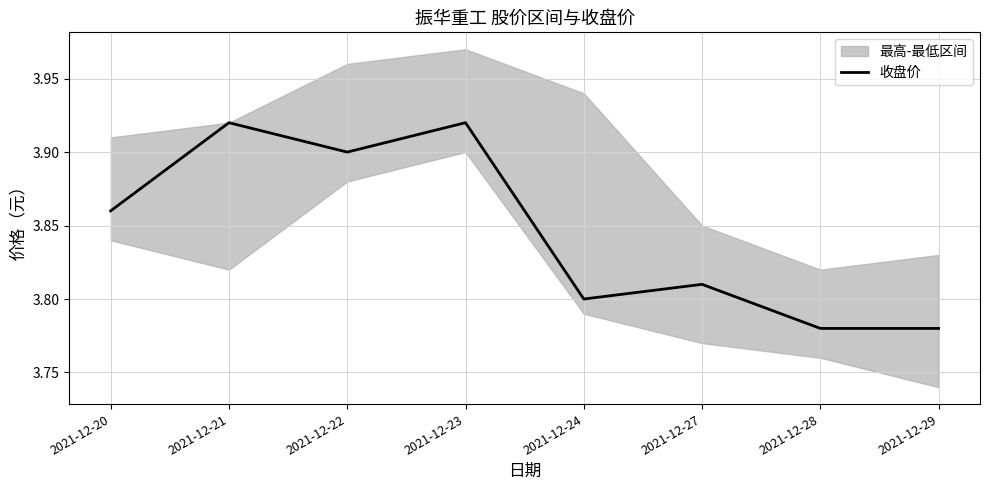

How many points are higher than both their immediate neighbors (excluding endpoints)?

3